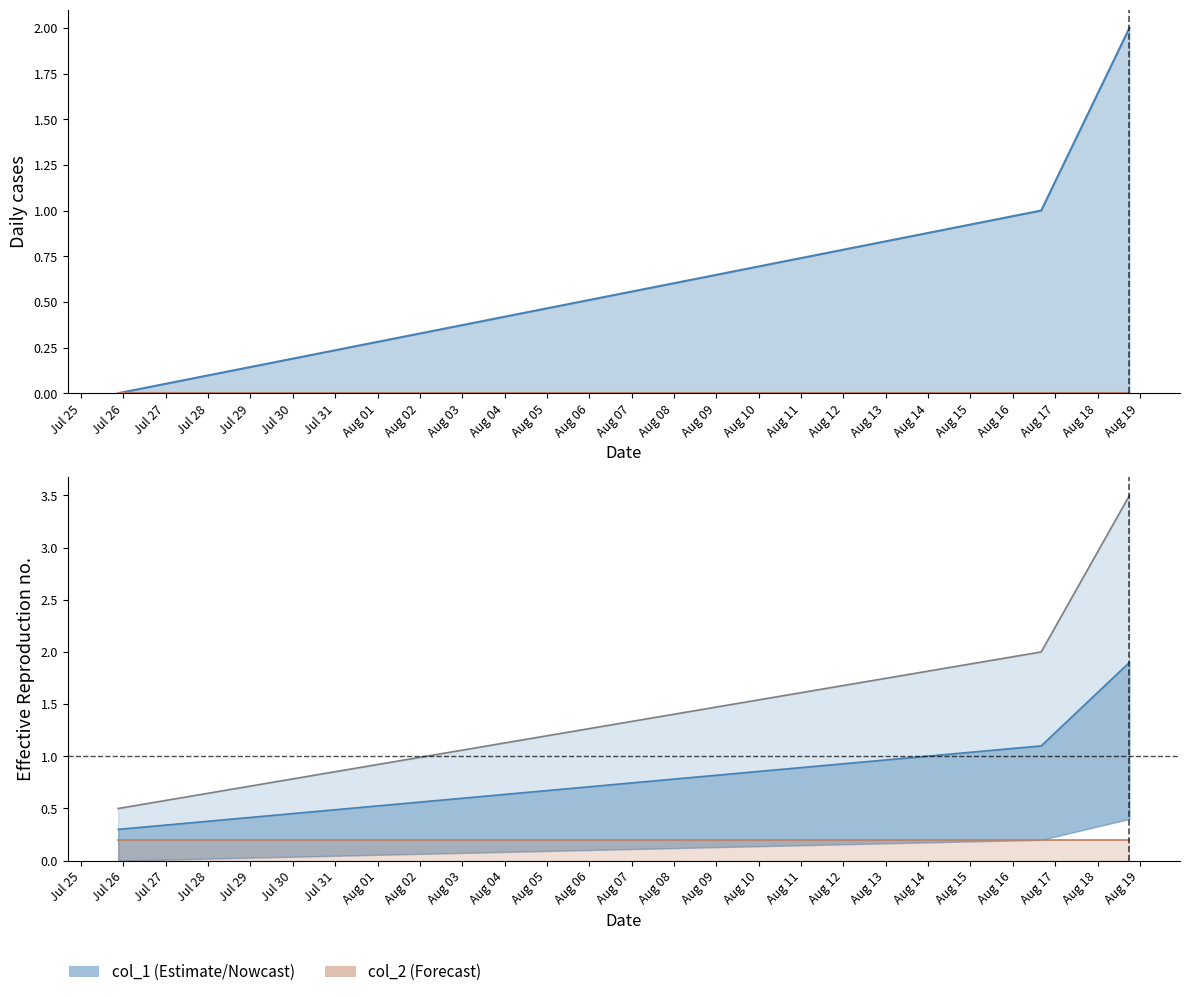

Does the chart display data point markers on the line(s)?

No